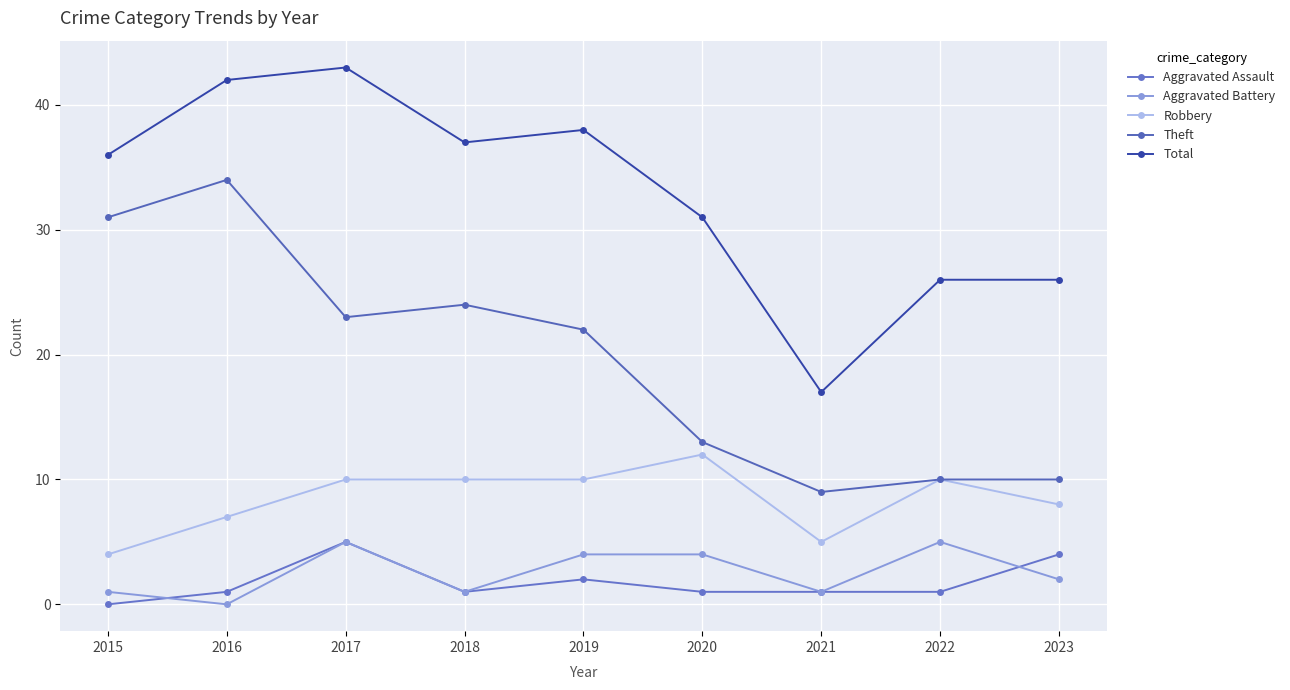

Is it true that Total equals 10 at 2020?

False